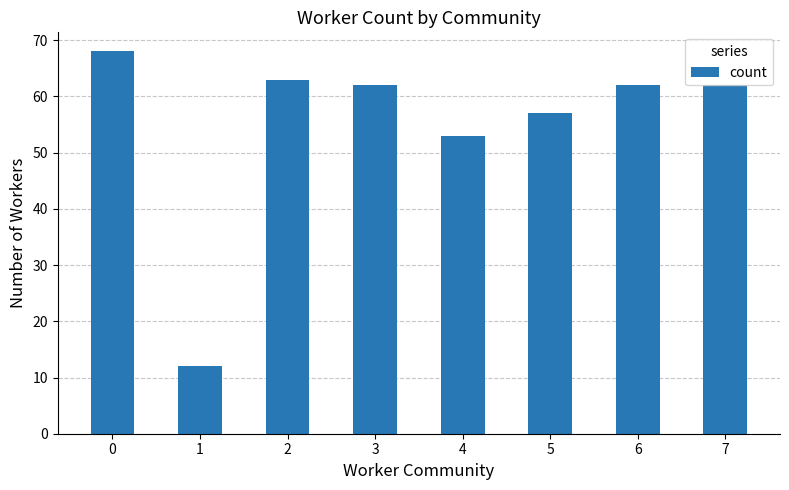

Reading left to right, extract all data points from this chart.

68	12	63	62	53	57	62	62